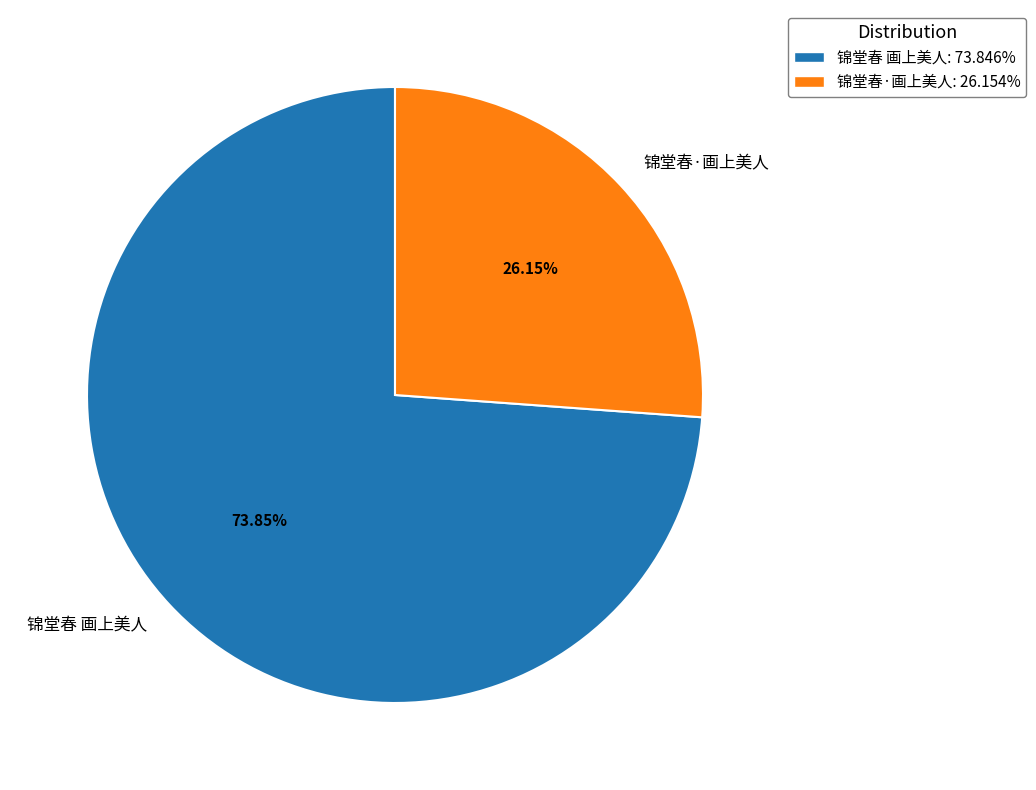

What is the ratio of the value at 锦堂春 画上美人 to the value at 锦堂春·画上美人?

2.8